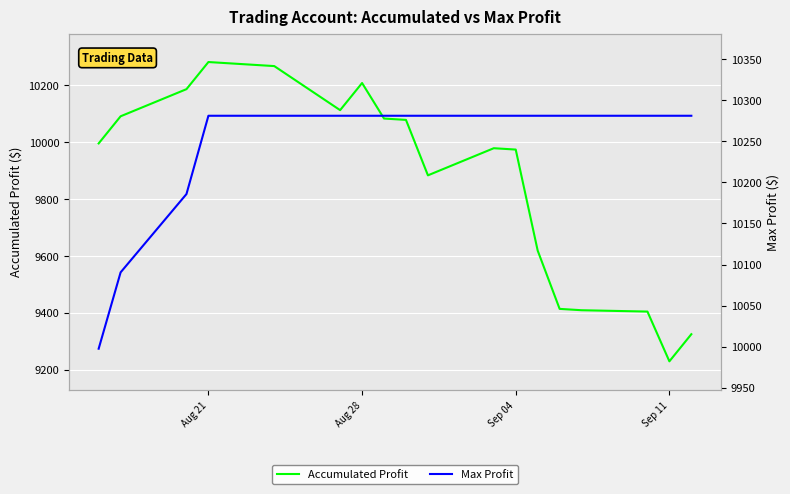

What are all the series names shown in the legend?

Accumulated Profit, Max Profit